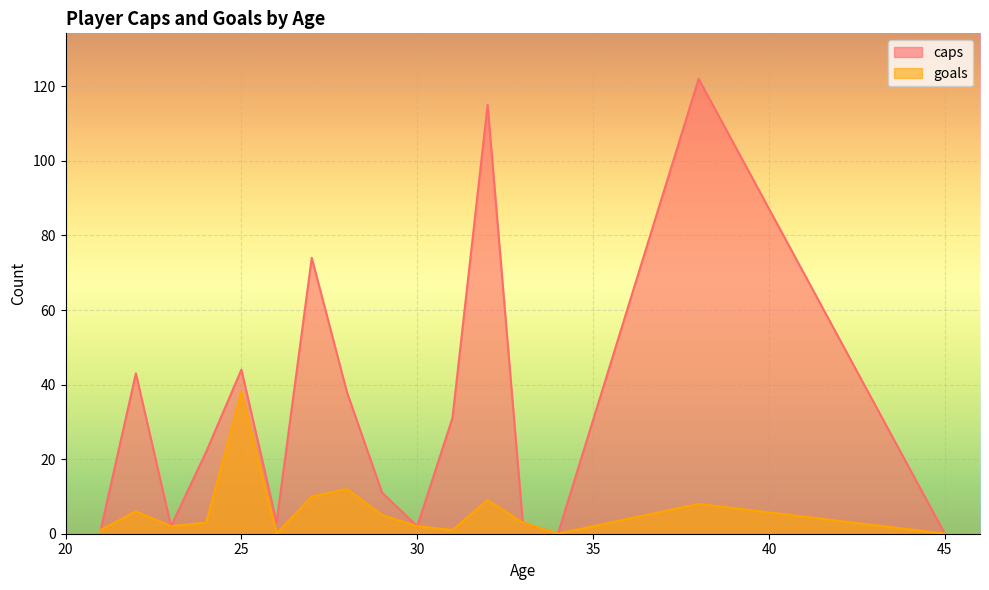

What is the average value of the goals series?

6